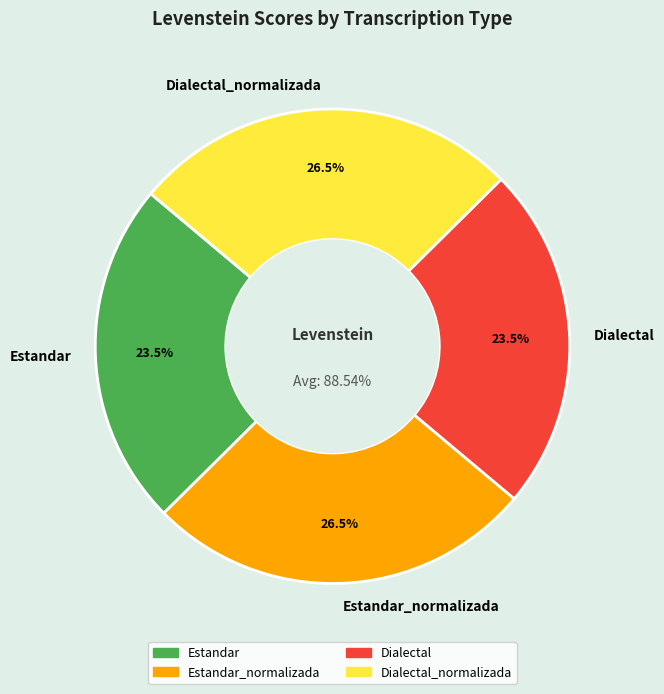

What percentage is the Dialectal_normalizada slice, to the nearest percent?

26%